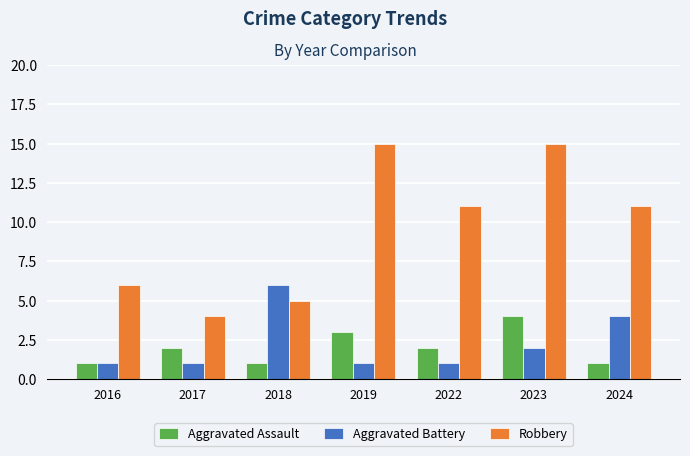

What is the difference between the maximum and minimum values in the Robbery series?

11